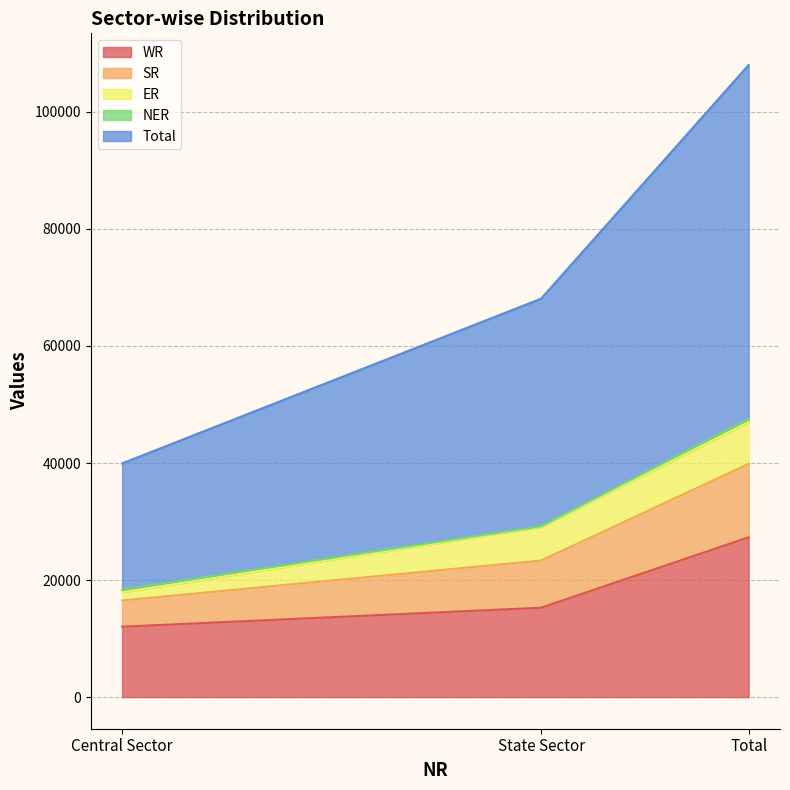

What position from the right is Total?

1